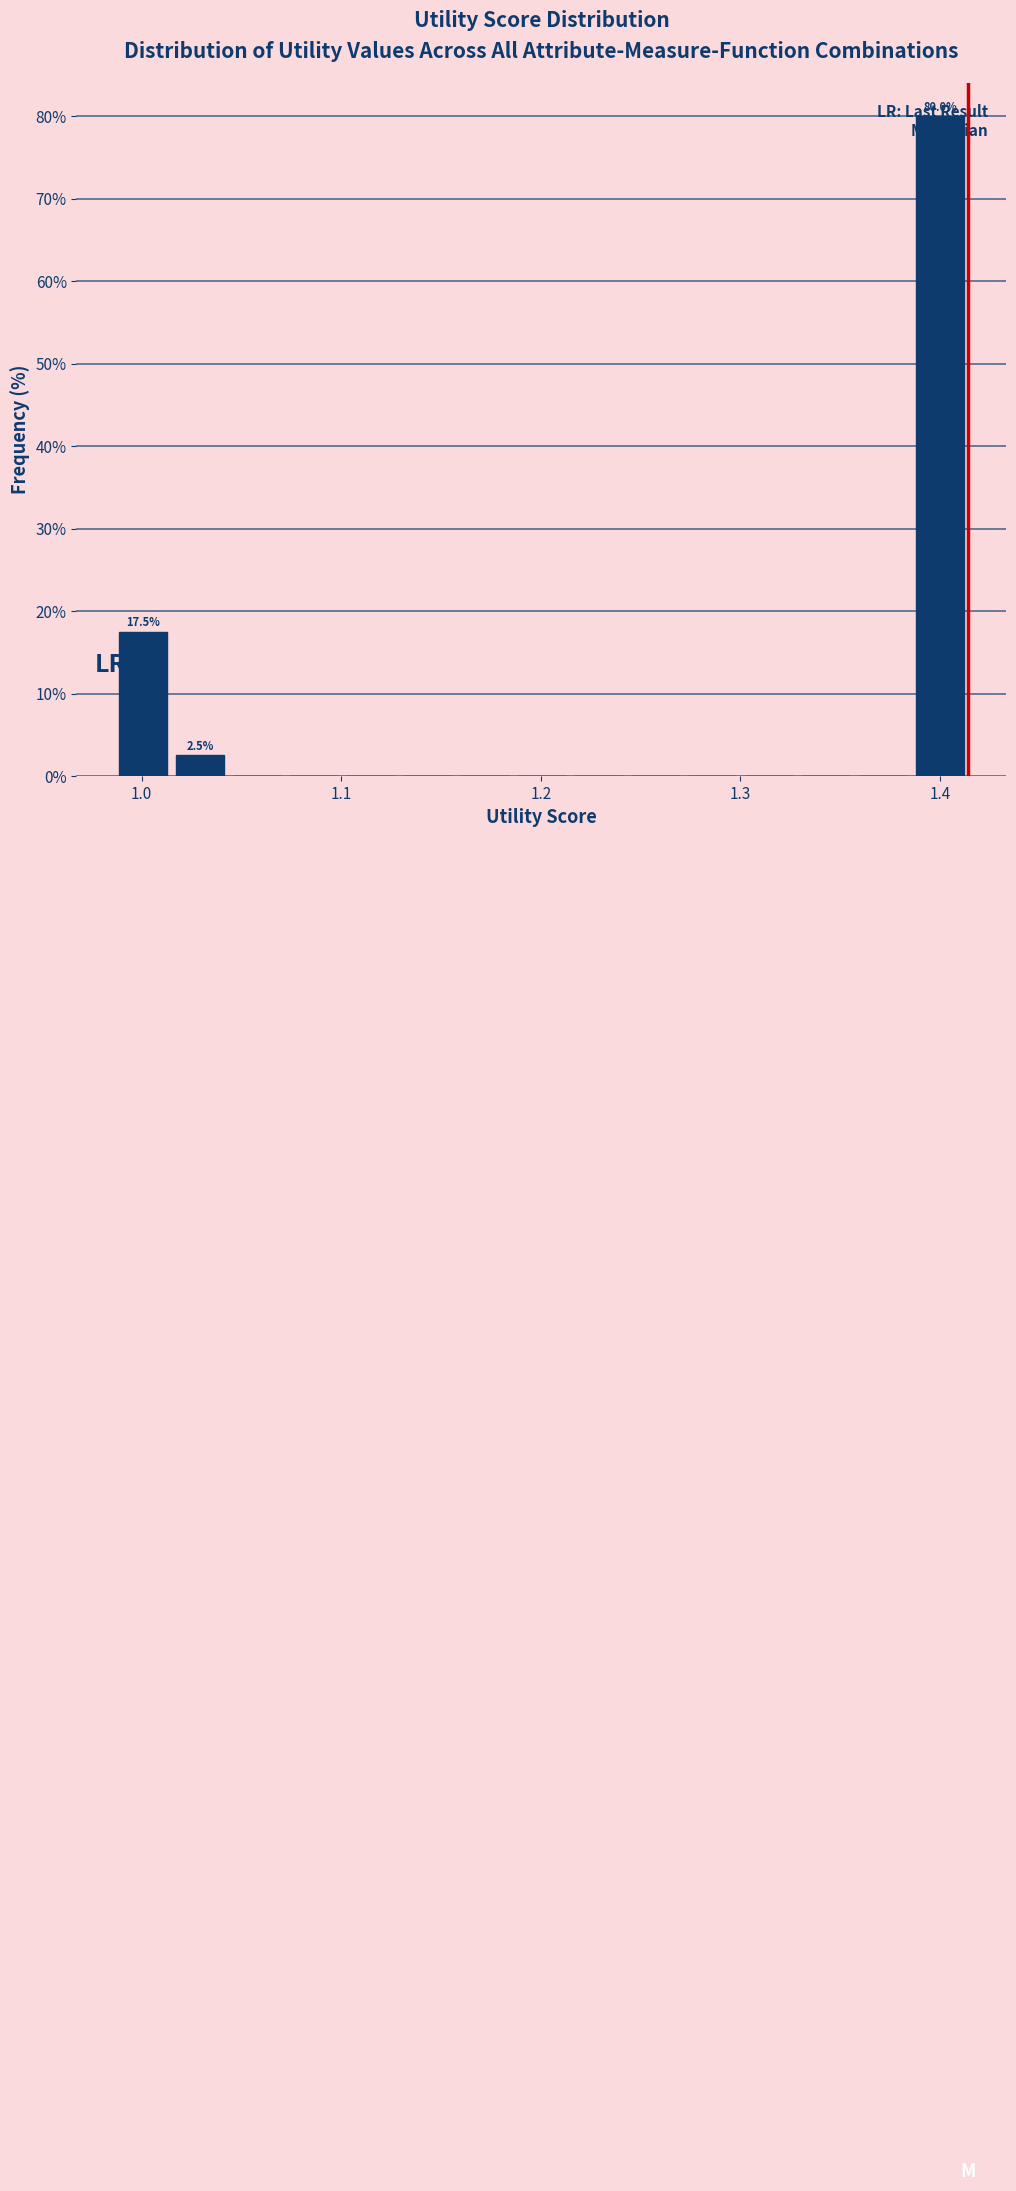

Read against the x-axis, roughly where is the centre of the tallest bar?

1.40